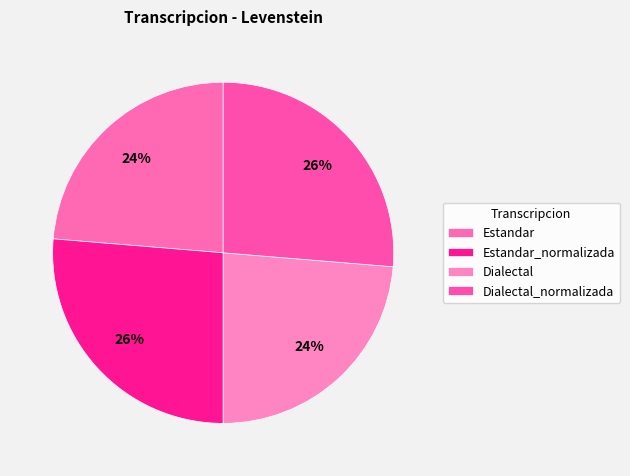

Does Dialectal_normalizada represent more than half of the total?

No